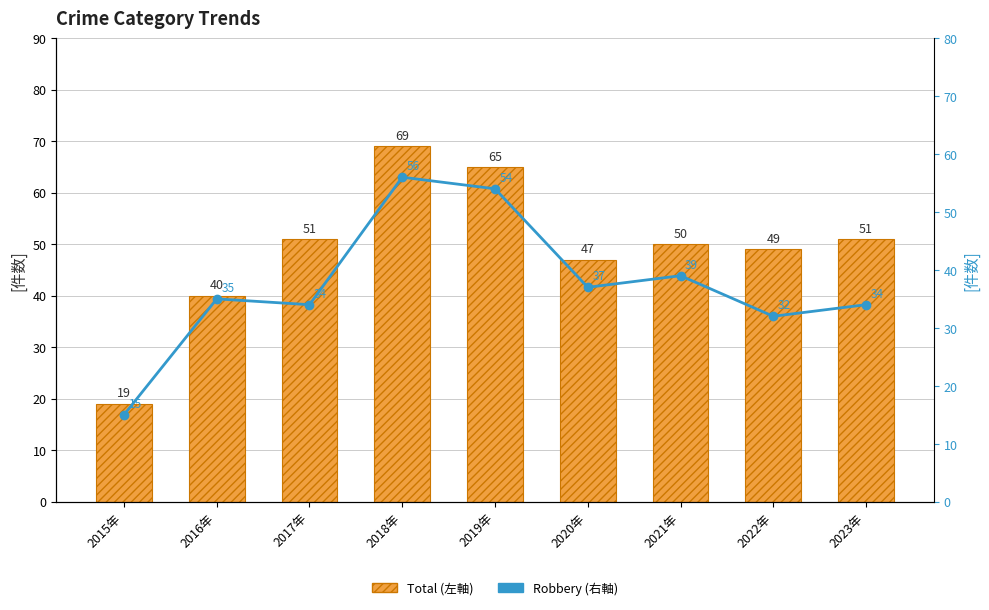

What are all the series names shown in the legend?

Total (左軸), Robbery (右軸)